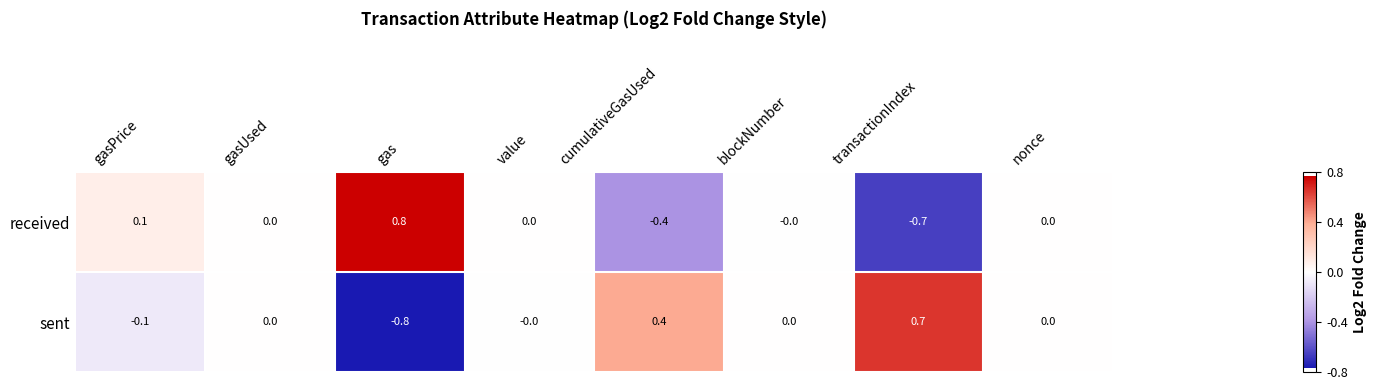

What is the difference between the received values at gasUsed and gas?

0.8